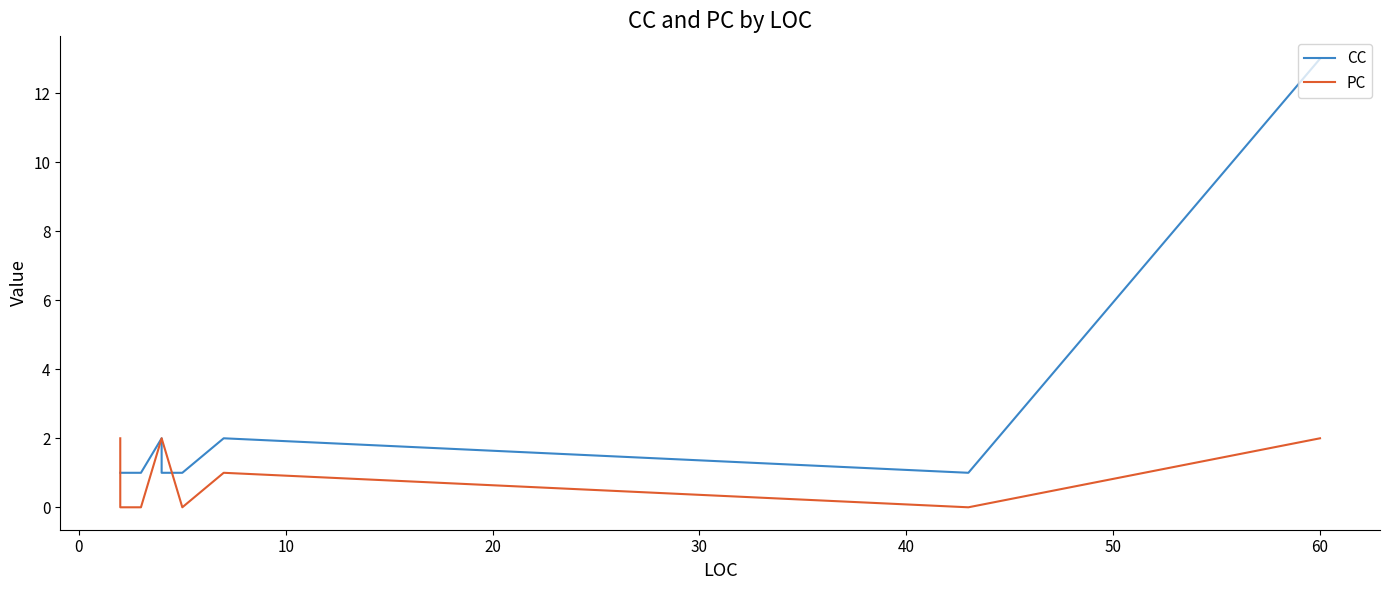

Between 0 and 50, which is larger?

50